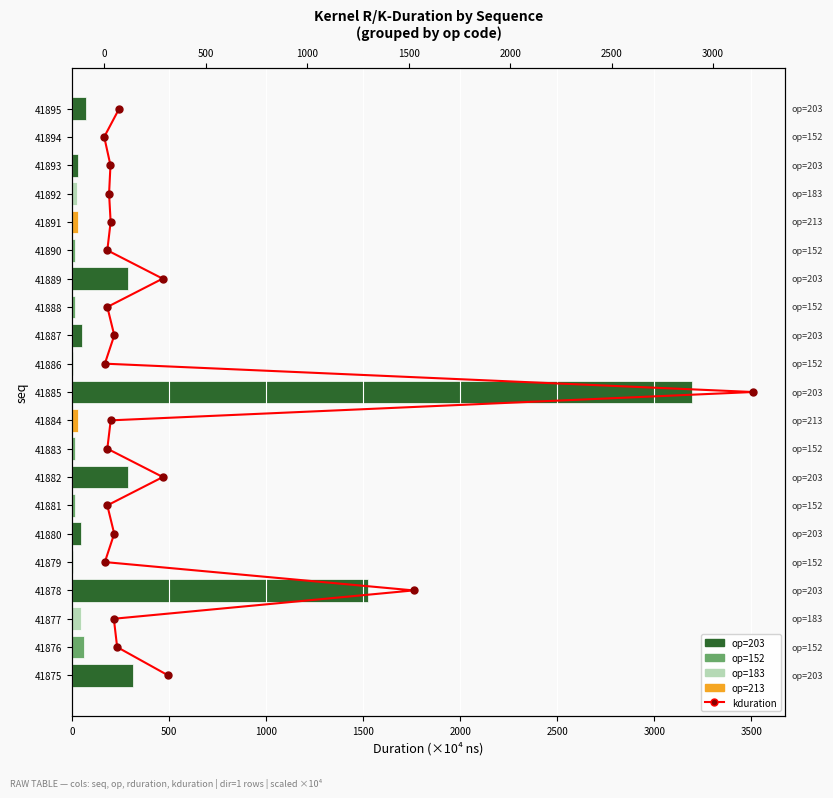

What is the difference between the maximum and minimum values in the rduration series?

3195.4